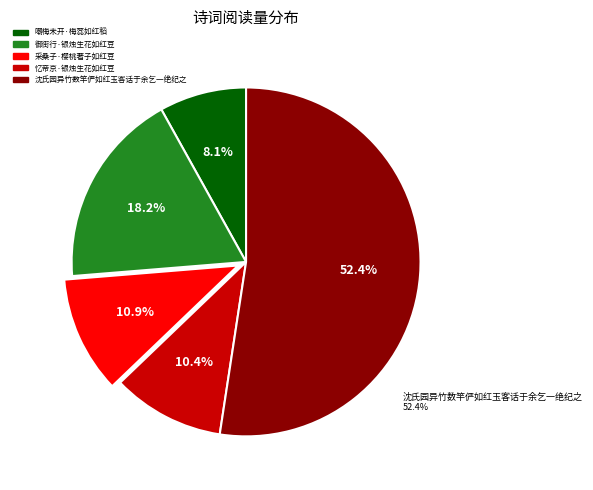

Rank the categories by value from lowest to highest.

嘲梅未开·梅蕊如红稻, 忆帝京·银烛生花如红豆, 采桑子·樱桃著子如红豆, 御街行·银烛生花如红豆, 沈氏园异竹数竿俨如红玉客话于余乞一绝纪之